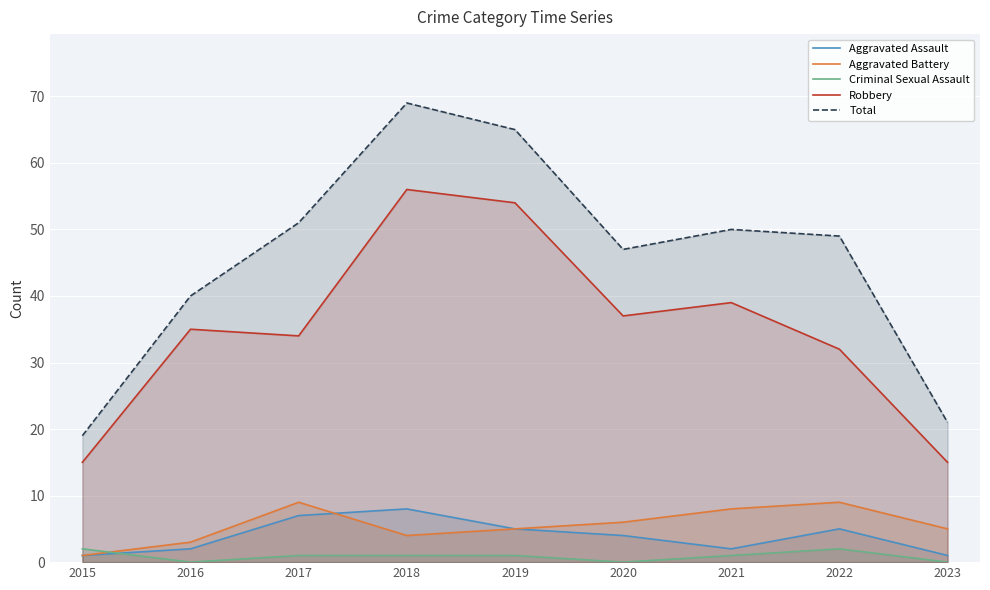

How many lines are shown in the chart?

5